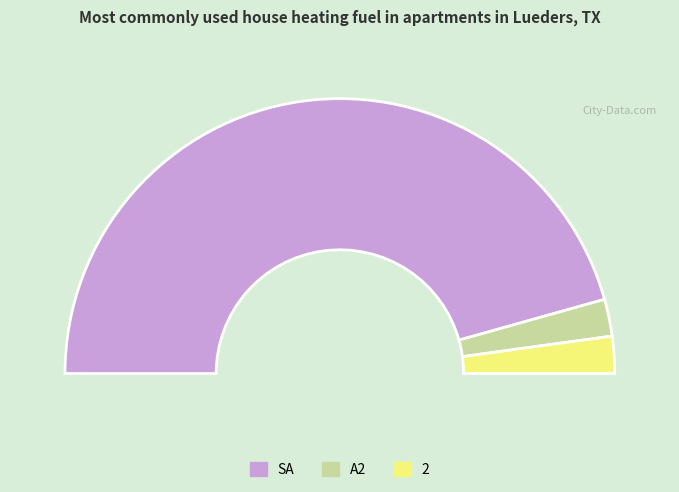

Which category accounts for the majority?

SA